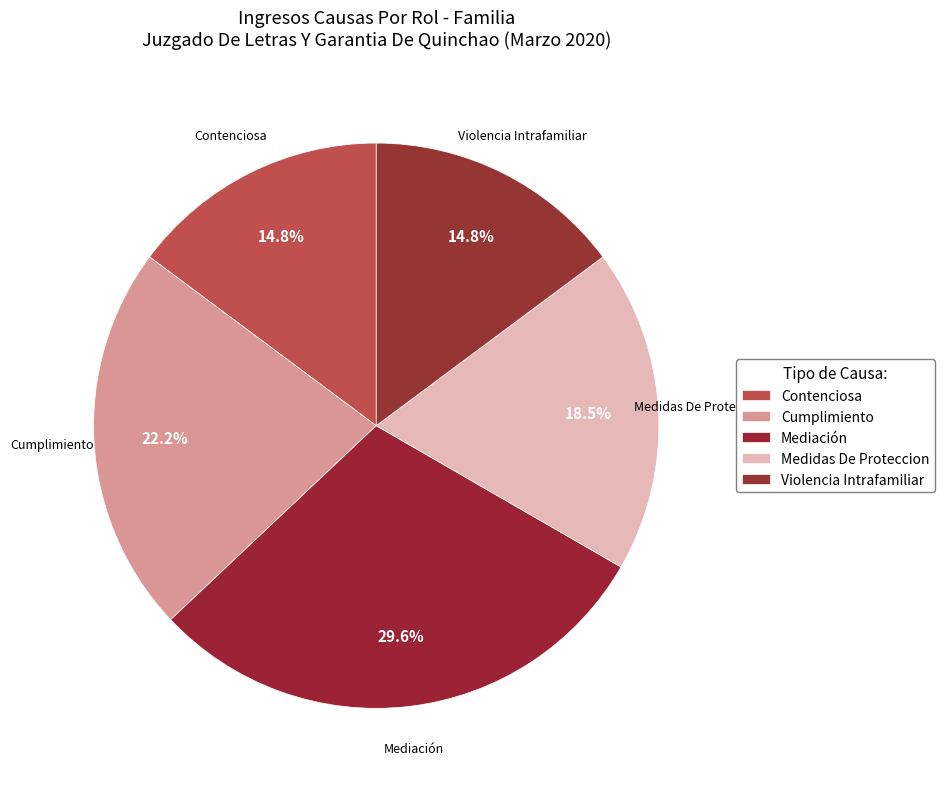

Count the number of slices in the pie.

5